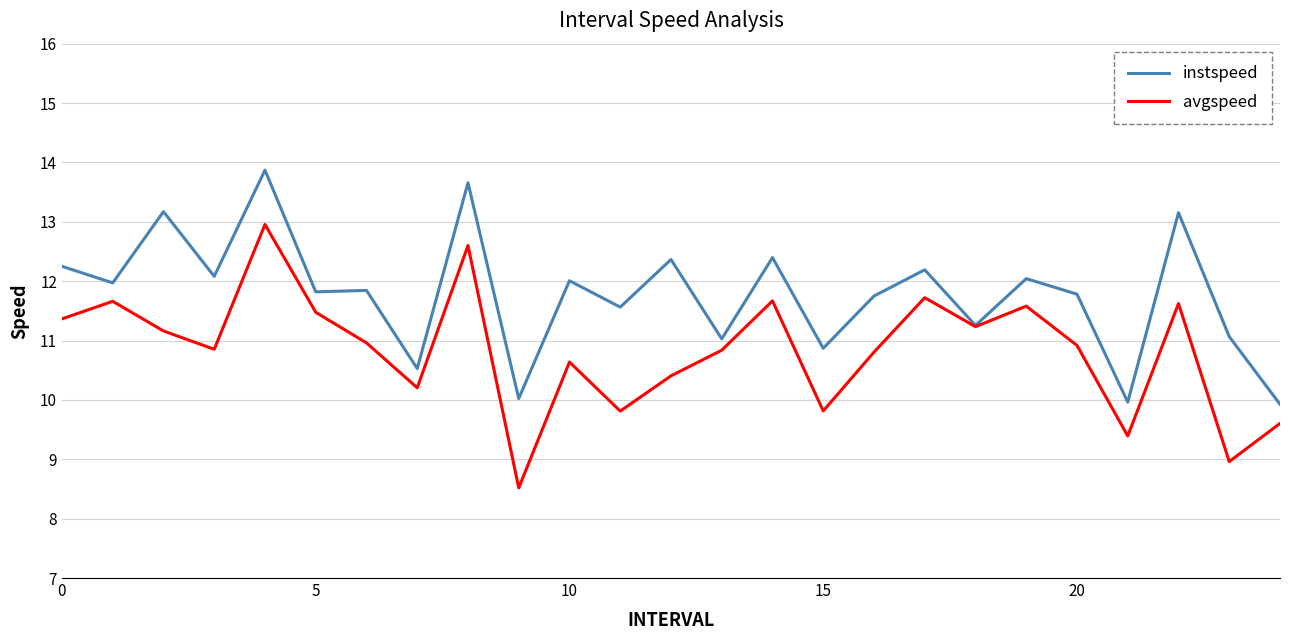

What is the difference between the maximum and minimum values in the instspeed series?

3.9